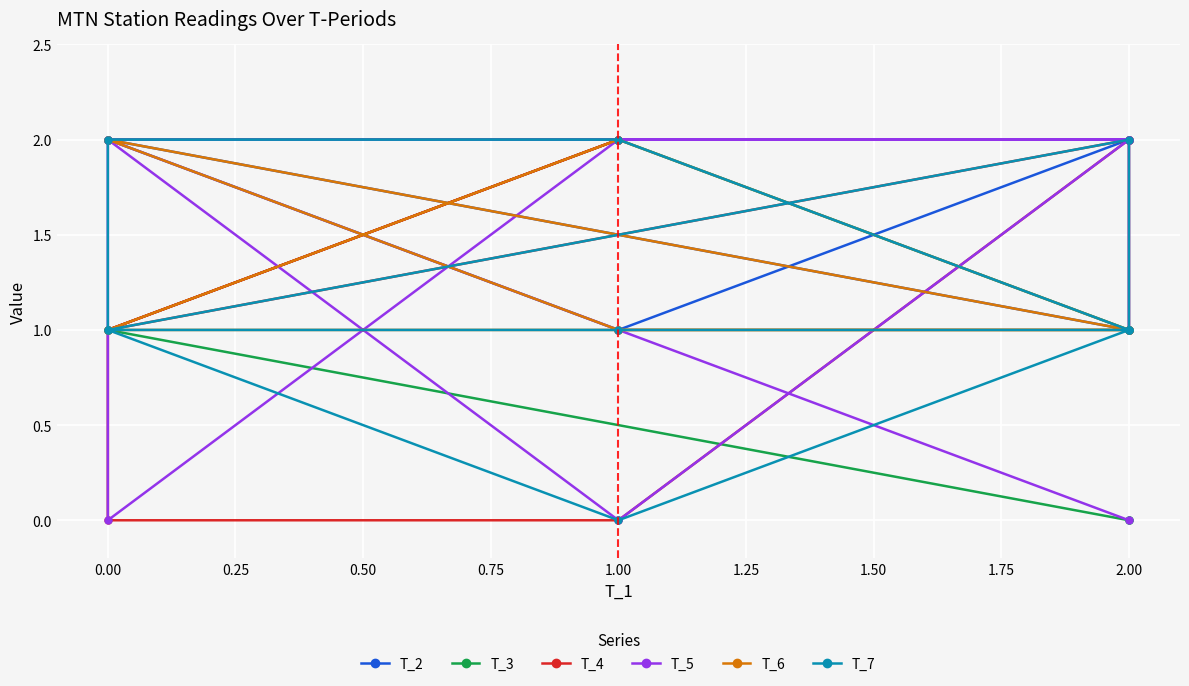

The T_4 series shows 1 at 0.00. True or false?

True